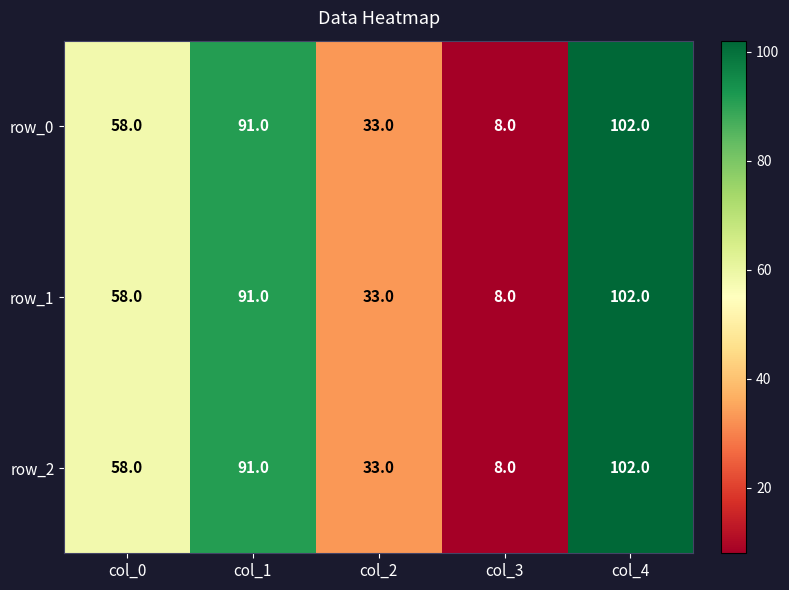

What is the difference between the second highest and minimum values in the row_0 series?

83